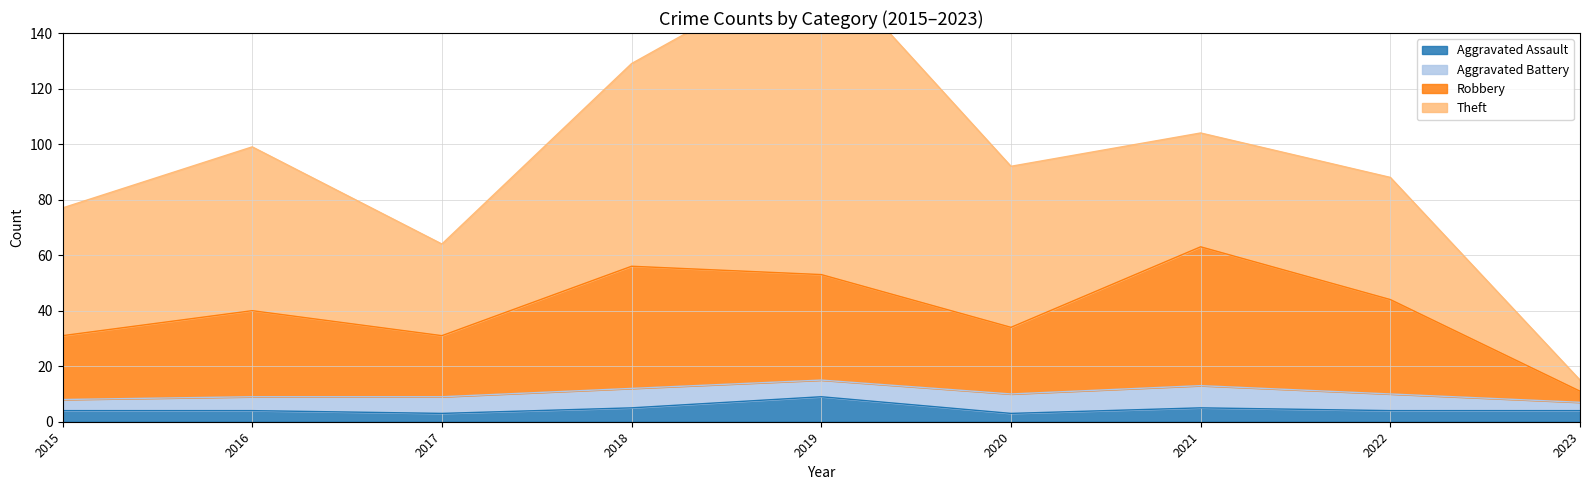

True or false: Robbery has a value of 53 at 2019.

True